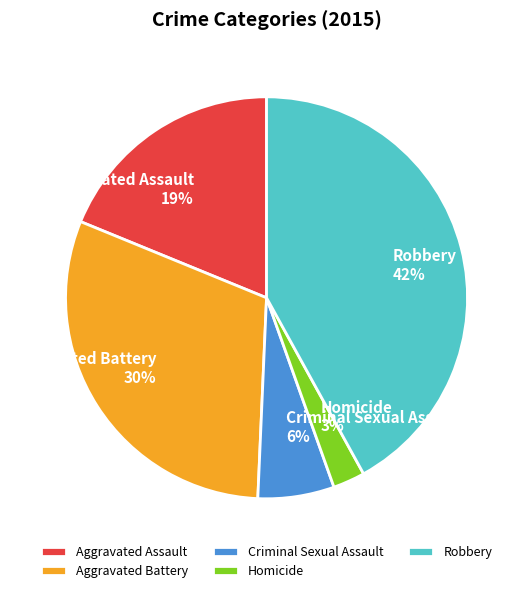

What percentage is the Aggravated Assault slice, to the nearest percent?

19%